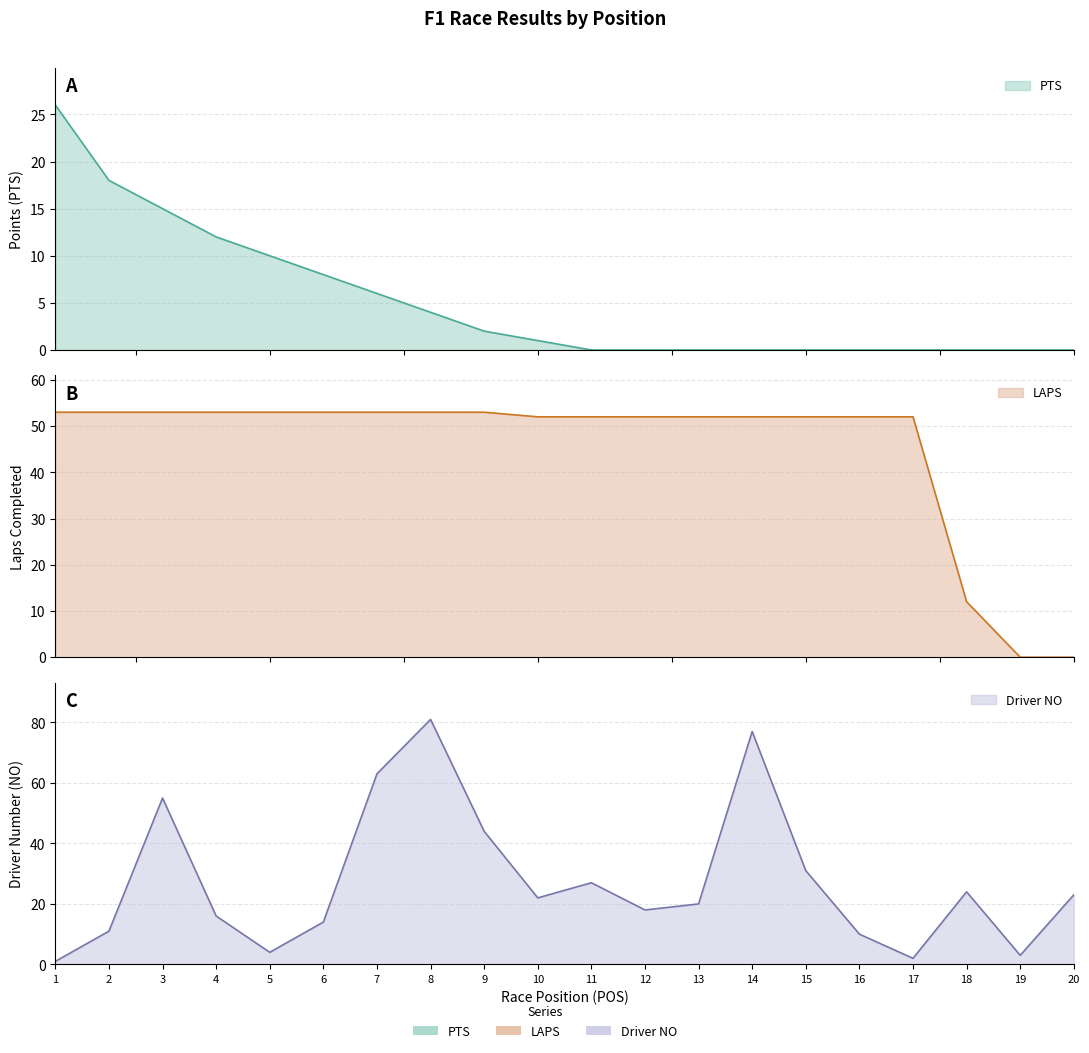

How many distinct data groups are displayed?

3